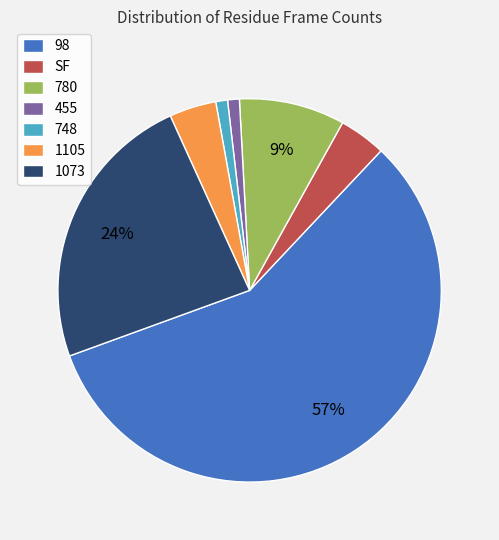

True or false: 98 accounts for 57% of the total.

True